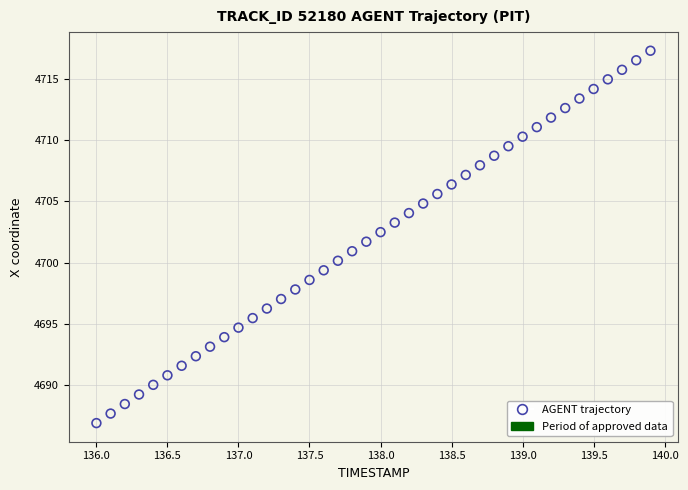

What is the range of X values (max minus min)?

3.9